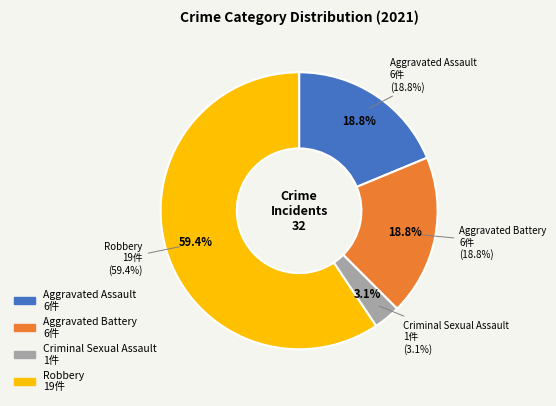

Rank the categories by value from lowest to highest.

Criminal Sexual Assault, Aggravated Assault, Aggravated Battery, Robbery